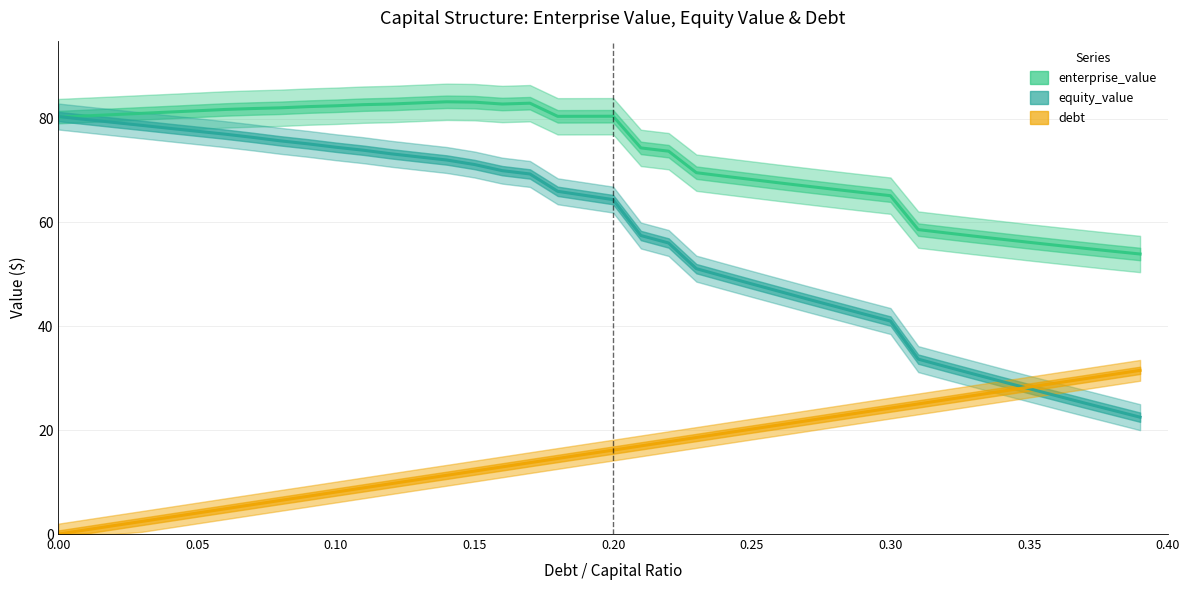

How many intersections are there between debt and equity_value?

1